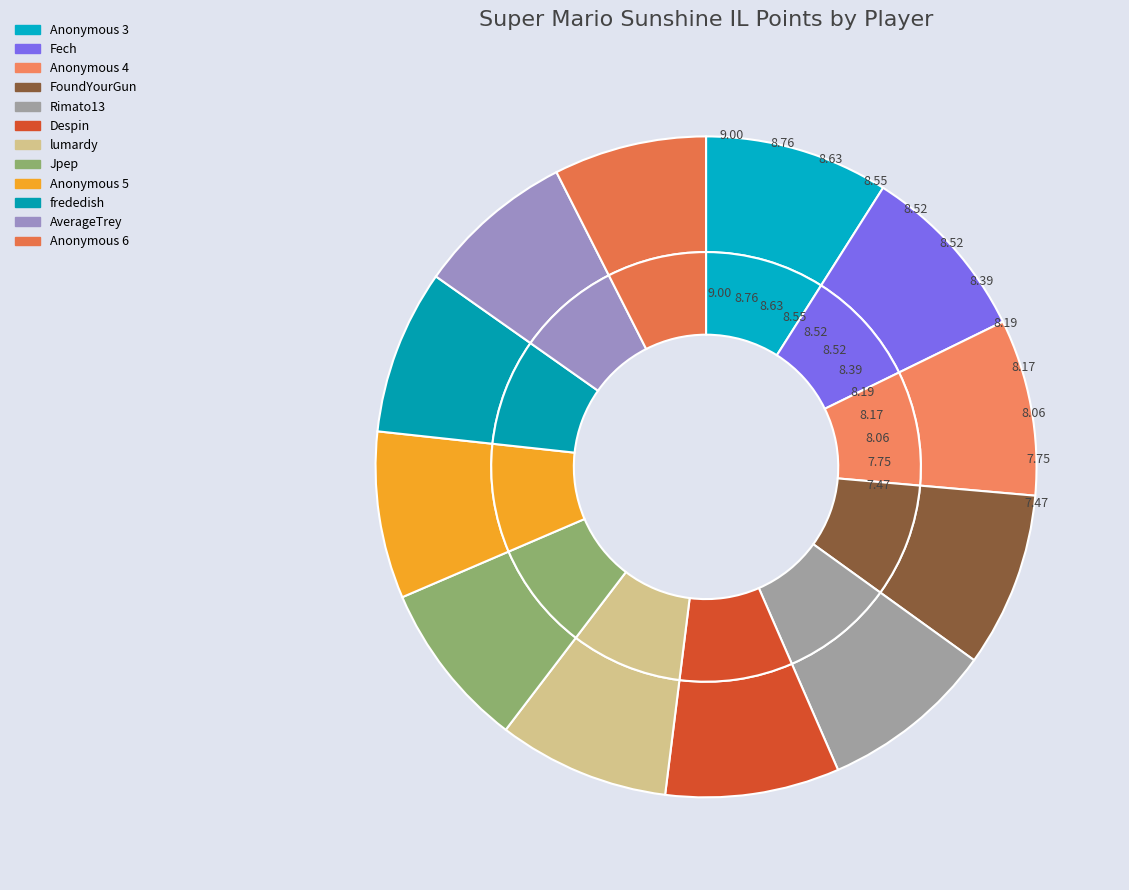

Do Anonymous 4 and Rimato13 together represent more than half of the pie?

No